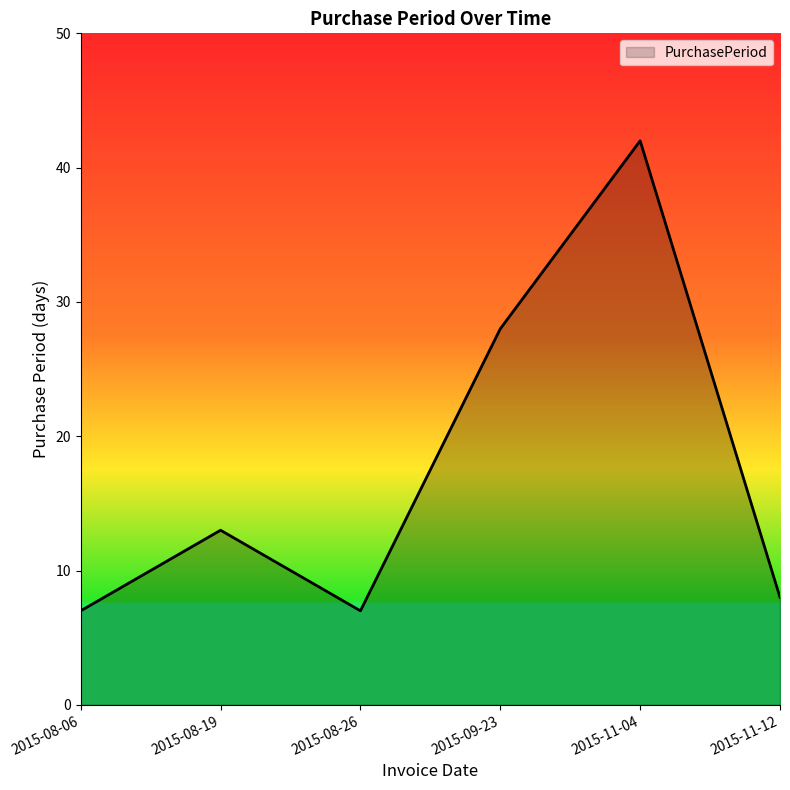

Reading left to right, what are all the values shown in this chart?

2015-08-06=7	2015-08-19=13	2015-08-26=7	2015-09-23=28	2015-11-04=42	2015-11-12=8